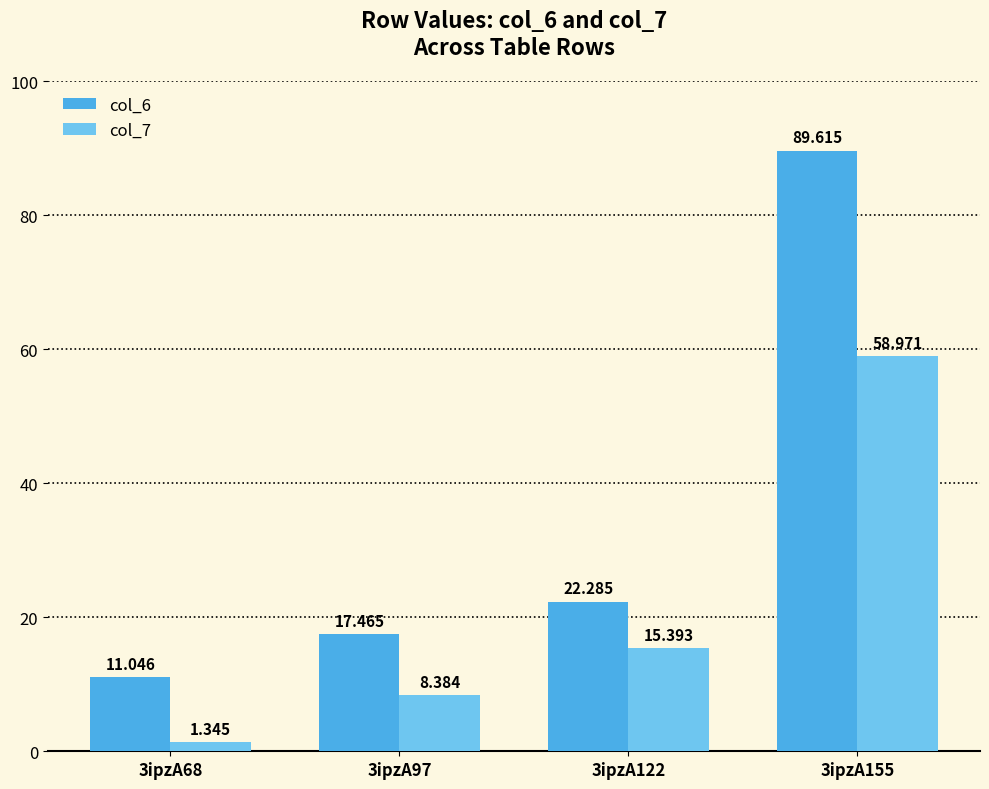

The col_7 series shows 15.4 at 3ipzA122. True or false?

True